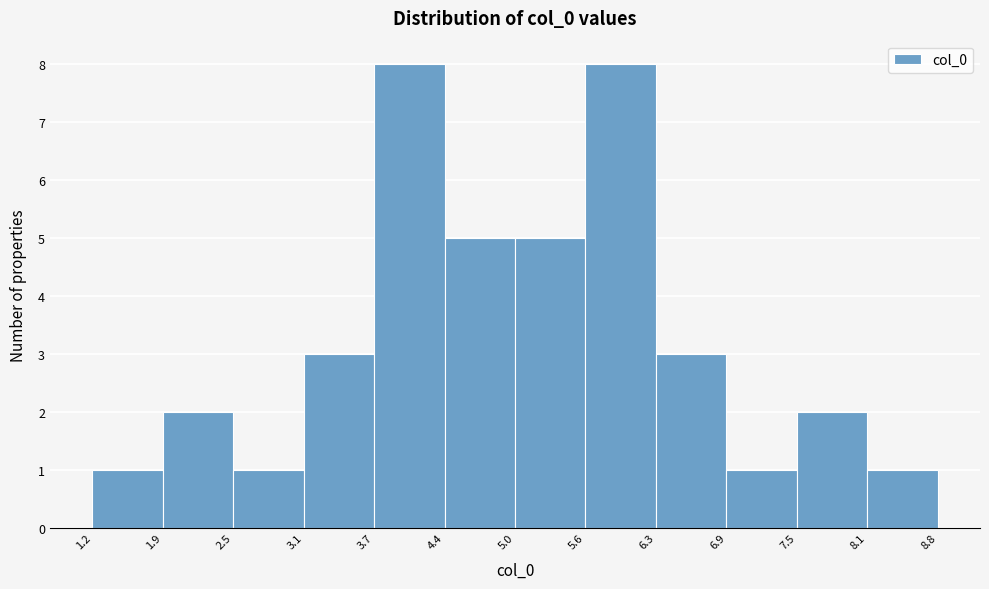

Reading left to right, transcribe this chart: for each bar, give the range it covers on the x-axis and its height. The values are not printed on the chart, so give them approximately, as read against the axis.

1.2 to 1.9: 1
1.9 to 2.5: 2
2.5 to 3.1: 1
3.1 to 3.7: 3
3.7 to 4.4: 8
4.4 to 5.0: 5
5.0 to 5.6: 5
5.6 to 6.3: 8
6.3 to 6.9: 3
6.9 to 7.5: 1
7.5 to 8.1: 2
8.1 to 8.8: 1